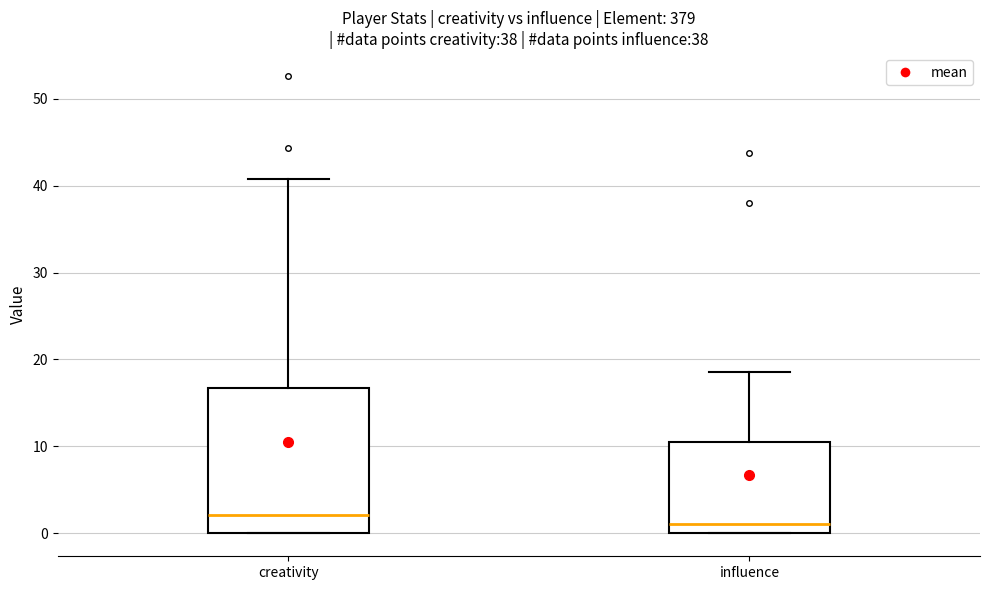

Where does the median line of the box for influence sit on the y-axis? The values are not printed on the chart, so give them approximately, as read against the axis.

1